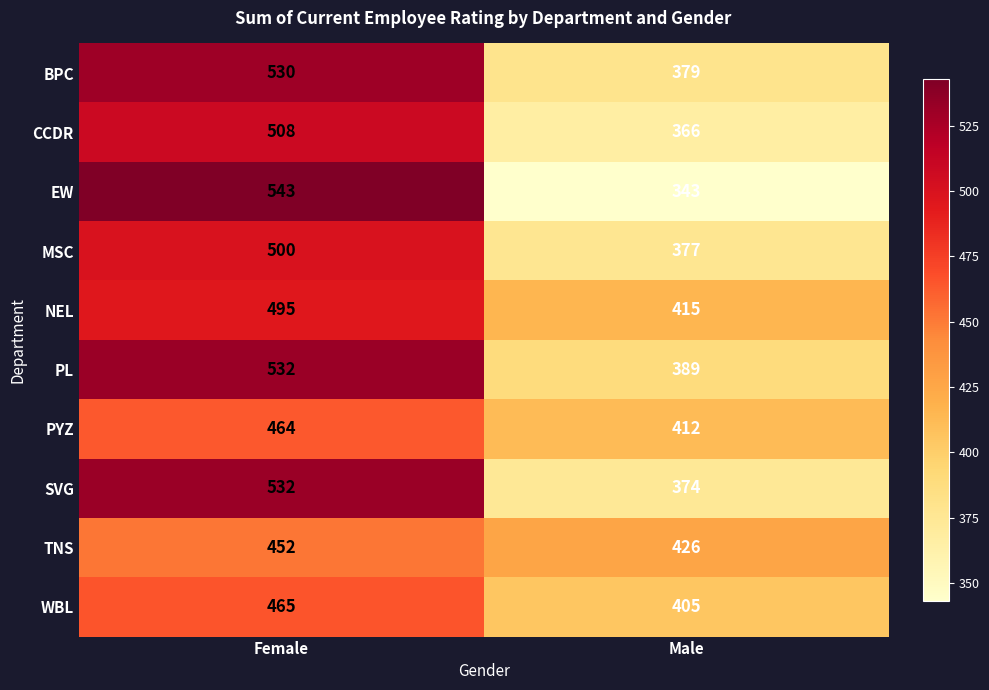

What is the difference between the MSC values at Male and Female?

123